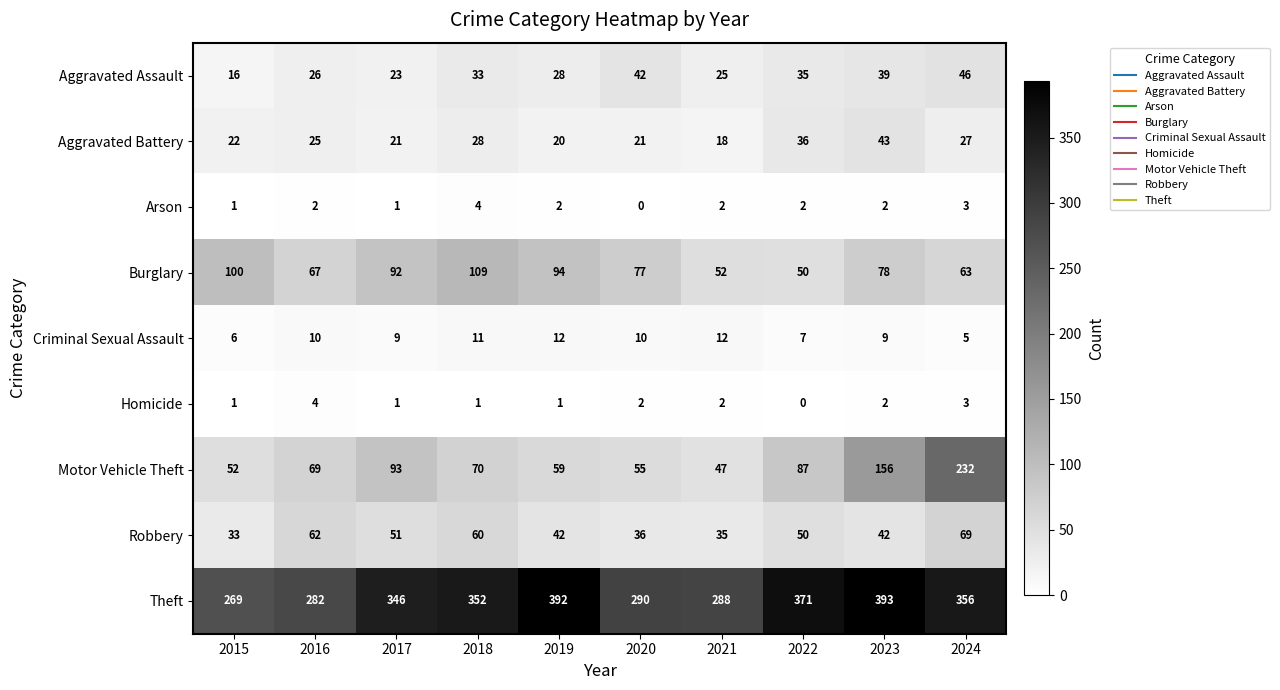

Which category has the highest value across all series?

2023